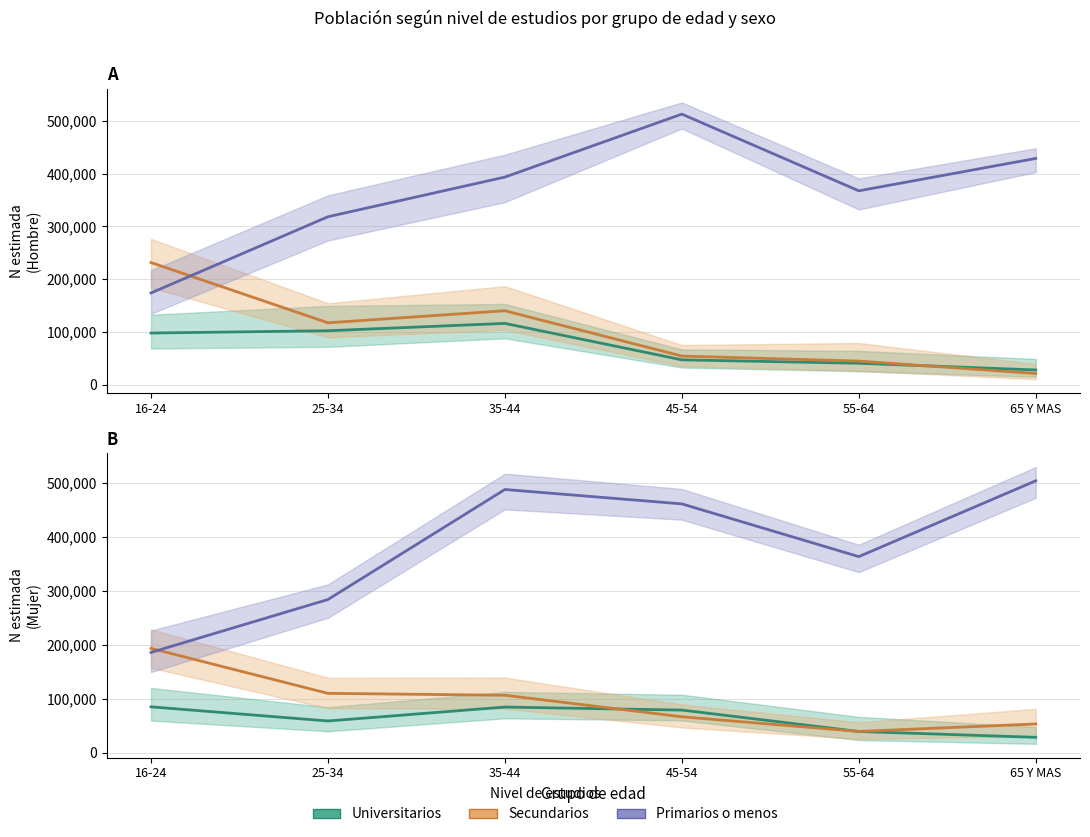

How many interior local valleys does the Universitarios series have?

1